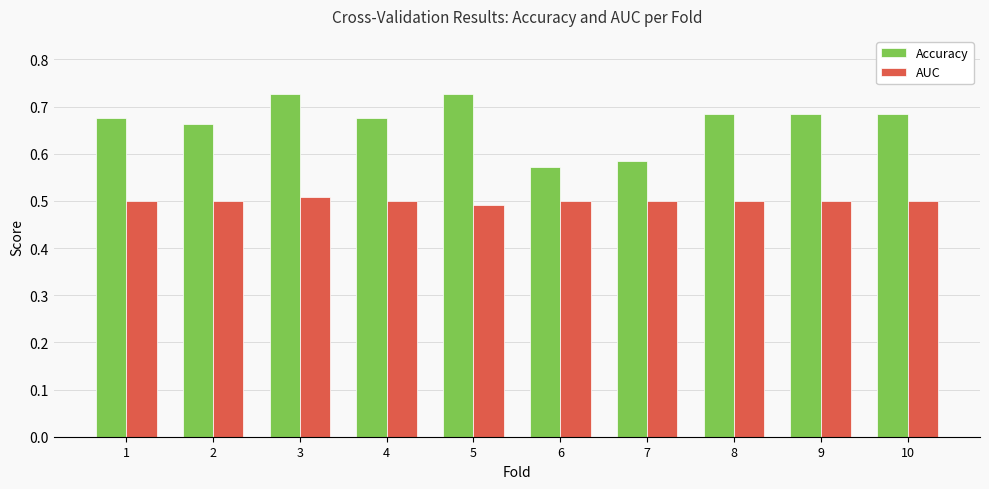

Rank the series by their average value, from lowest to highest.

AUC, Accuracy